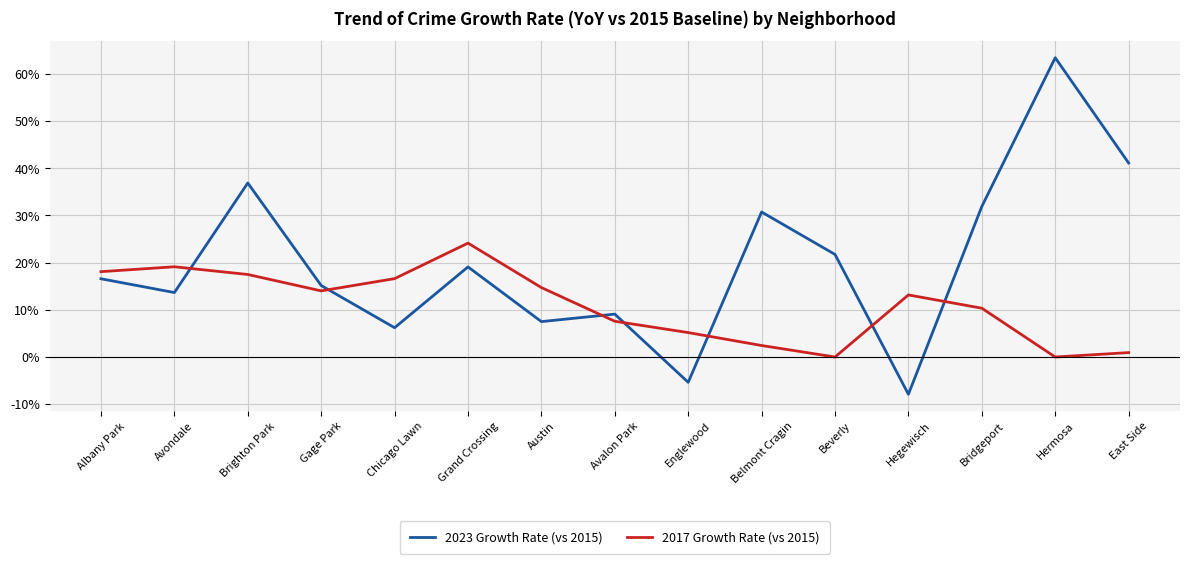

What position from the left is Englewood?

9